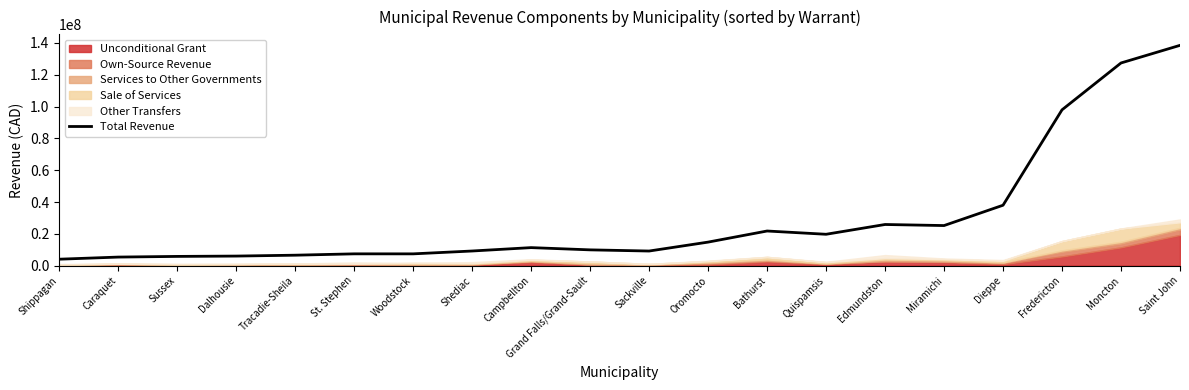

At which label does Total Revenue reach its peak?

Saint John